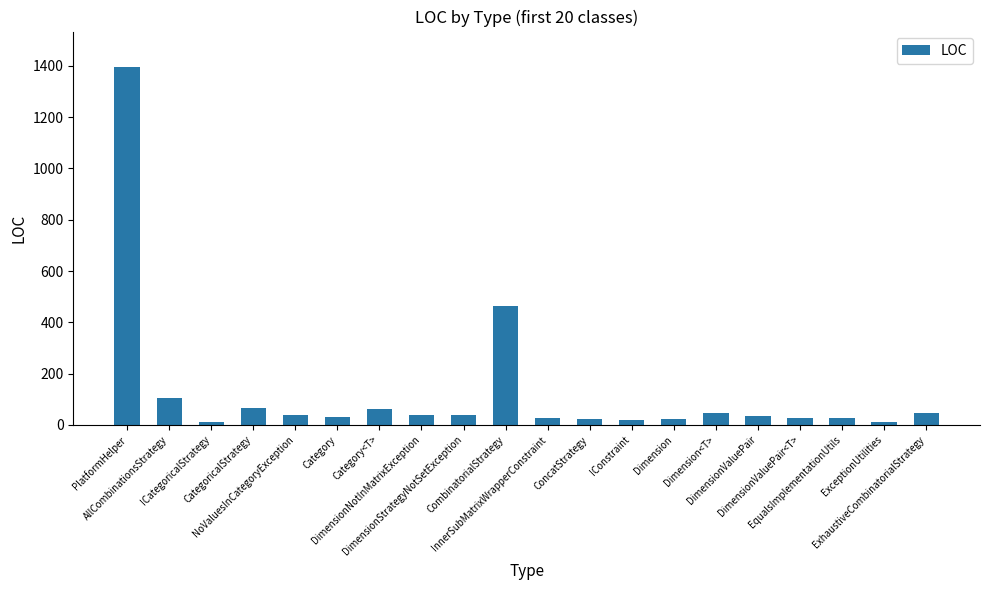

What position from the left is AllCombinationsStrategy?

2